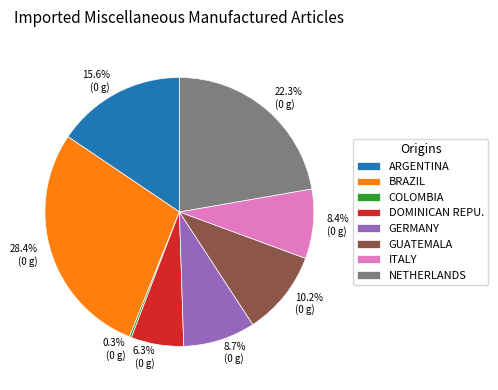

Which category has the biggest portion of the pie?

BRAZIL